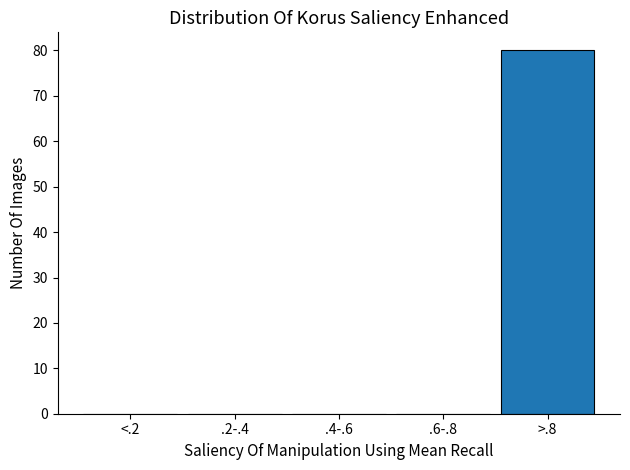

Reading left to right, transcribe all the data shown in this chart.

<.2=0	.2-.4=0	.4-.6=0	.6-.8=0	>.8=80